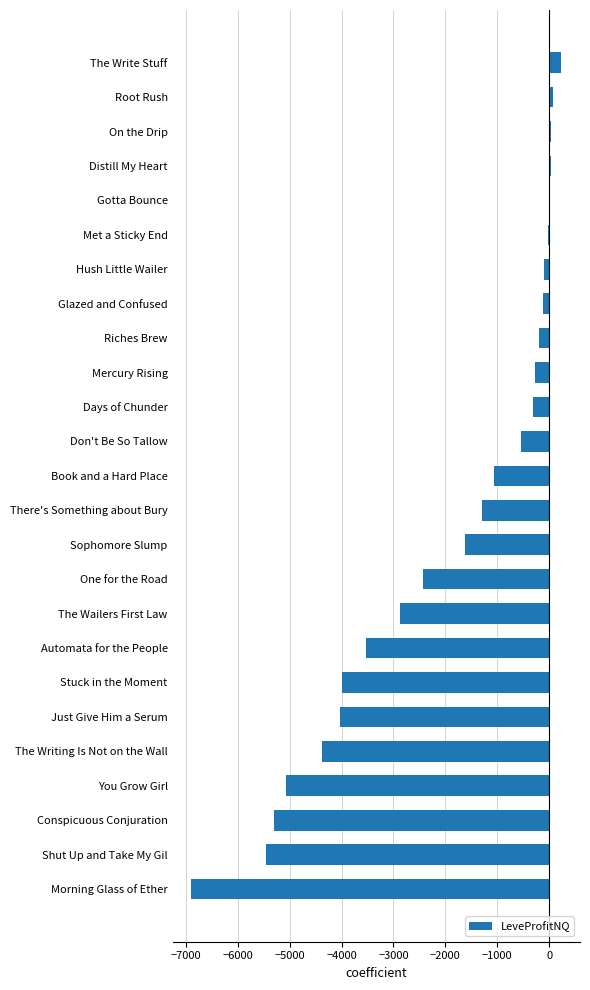

What is the sum of all values?

-49078.0